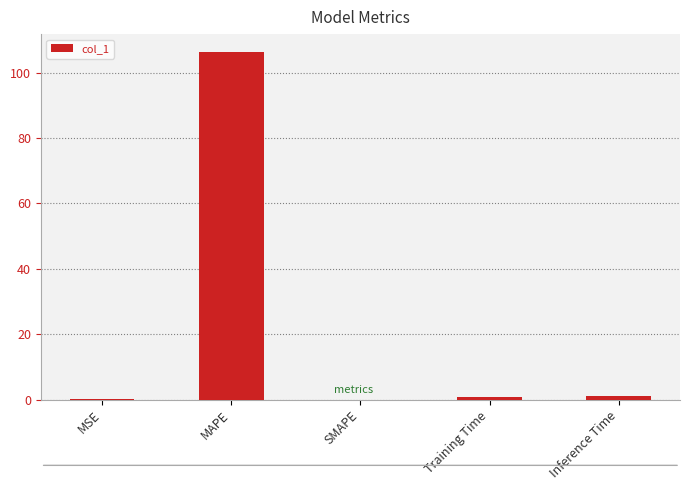

Which has a higher value, MAPE or SMAPE?

MAPE